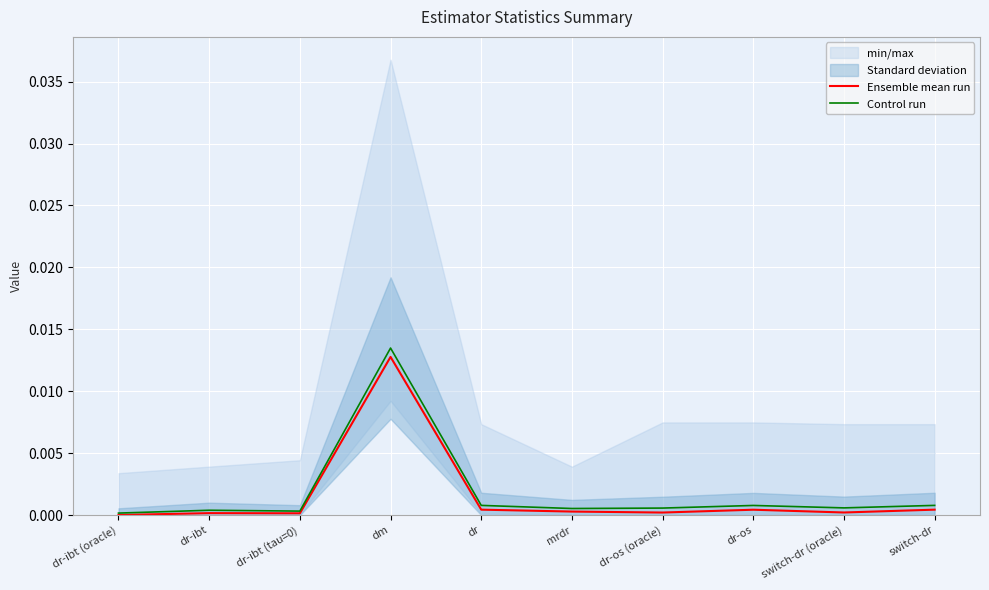

What is the label of the 10th point from the left?

switch-dr